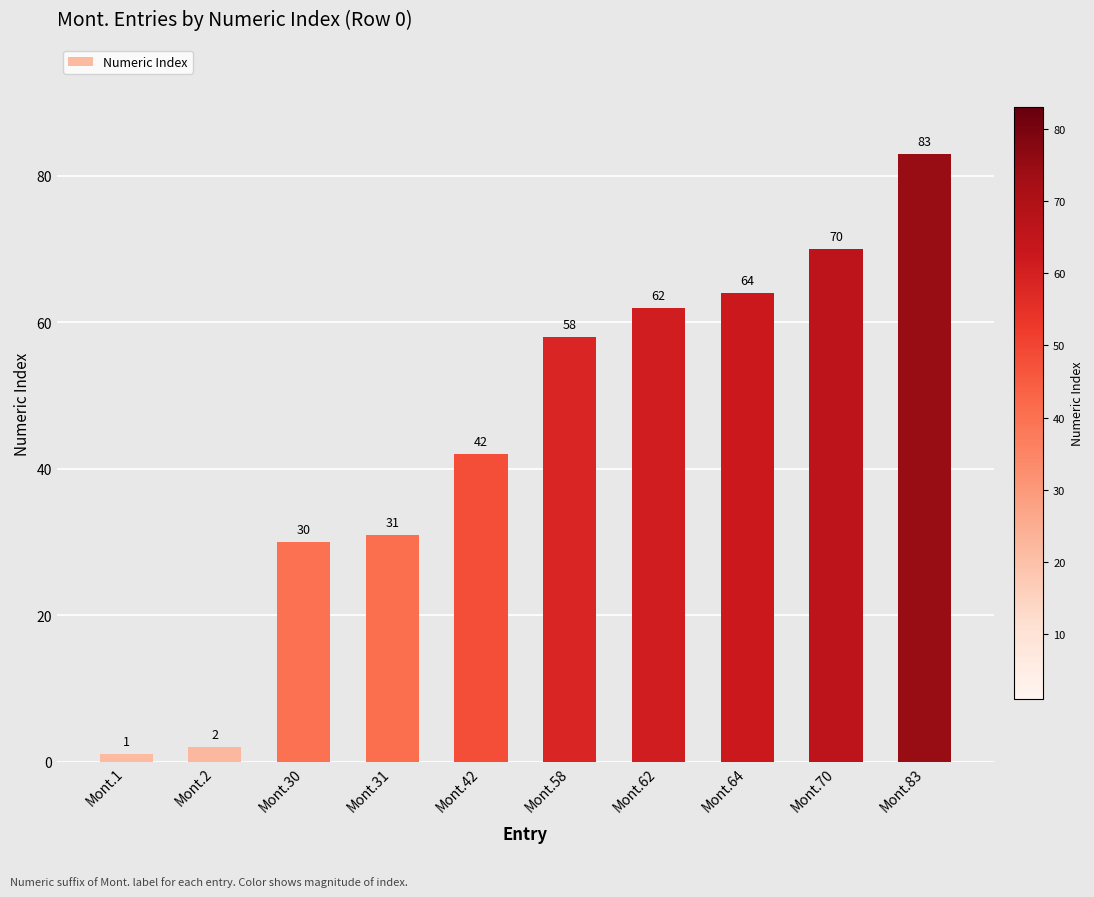

What is the maximum value shown in the chart?

83